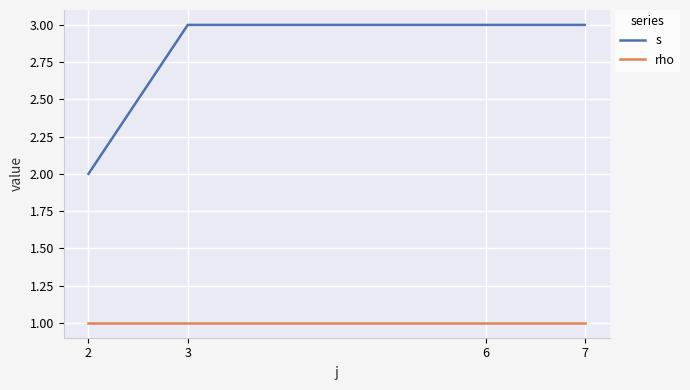

What is the difference between the highest and lowest values at 3?

2